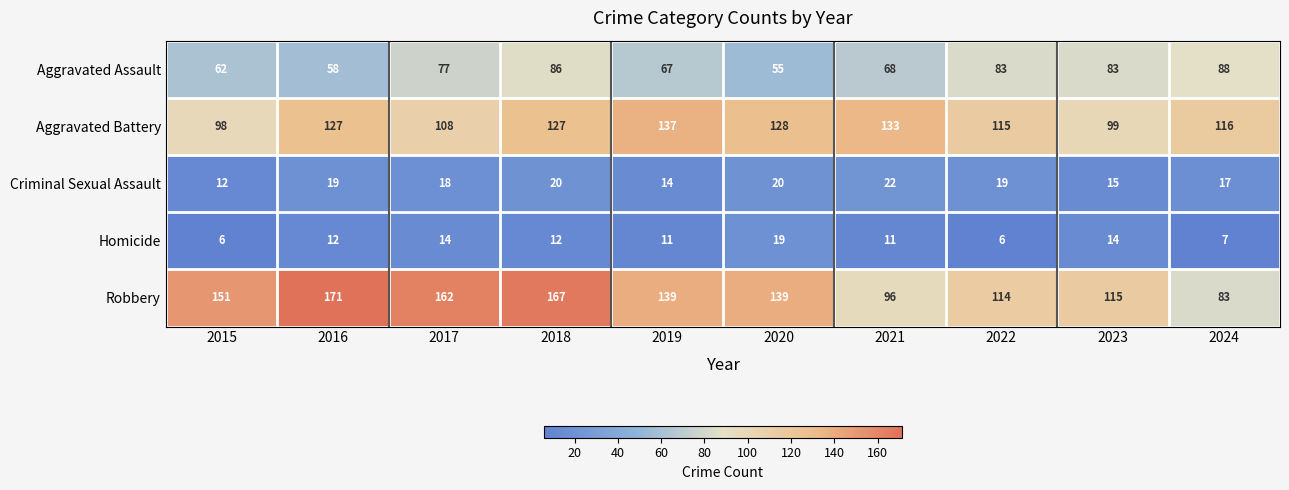

At which category is the sum across all series the highest?

2018